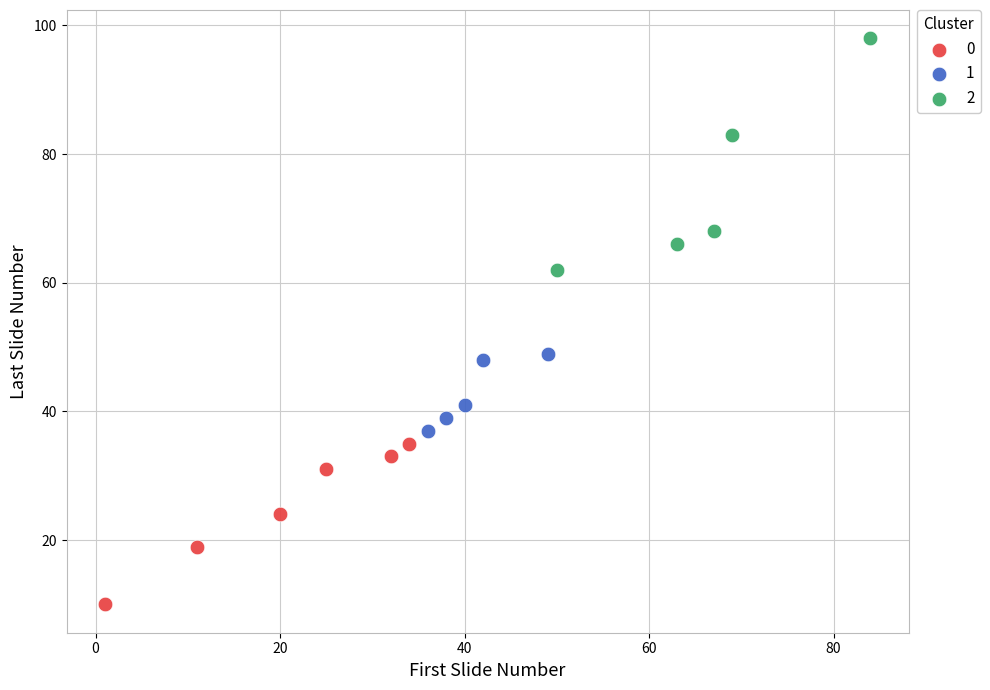

What are all the series names shown in the legend?

0, 1, 2